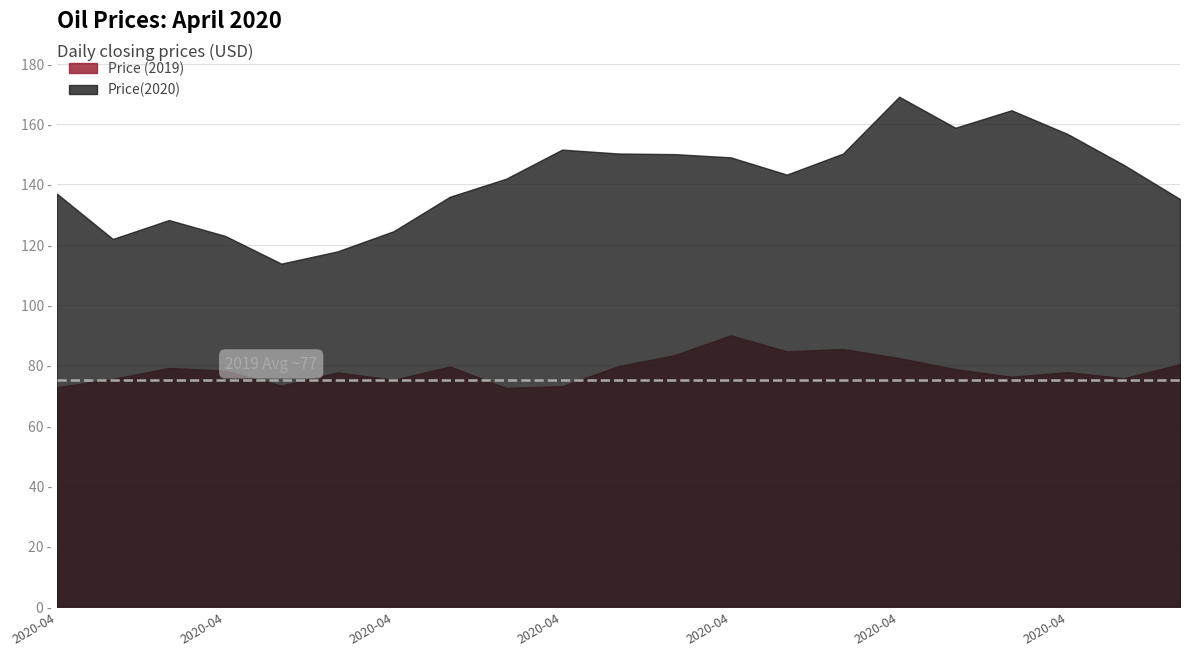

Between 2020-04-09 and 2020-04-27, which series saw the biggest shift?

Price(2020)